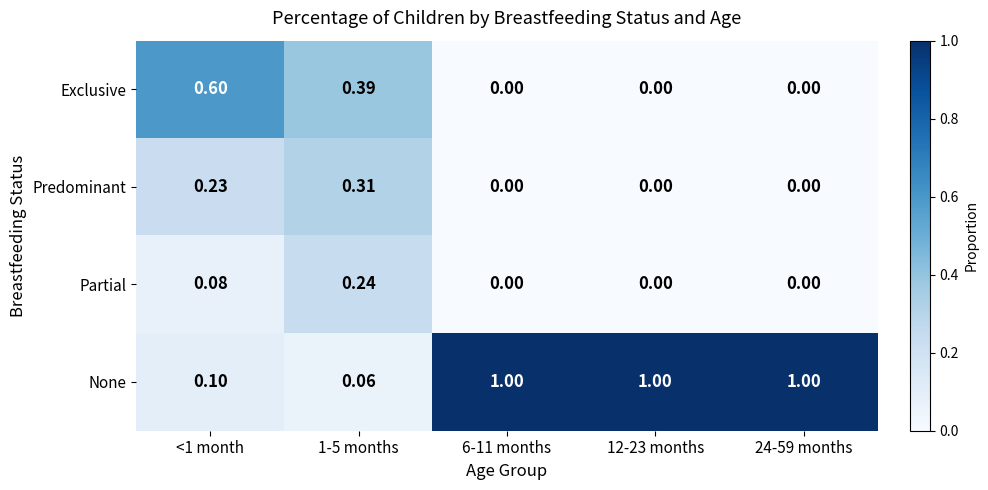

Which series has the largest range (max minus min)?

None